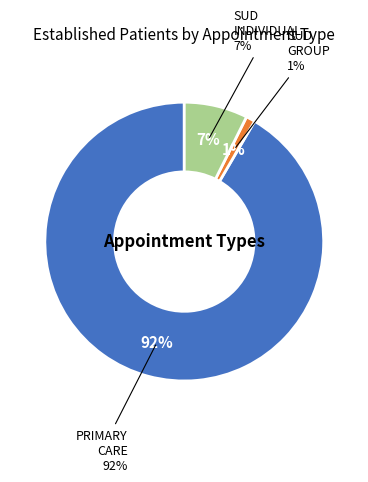

What is the largest slice in the pie chart?

PRIMARY CARE